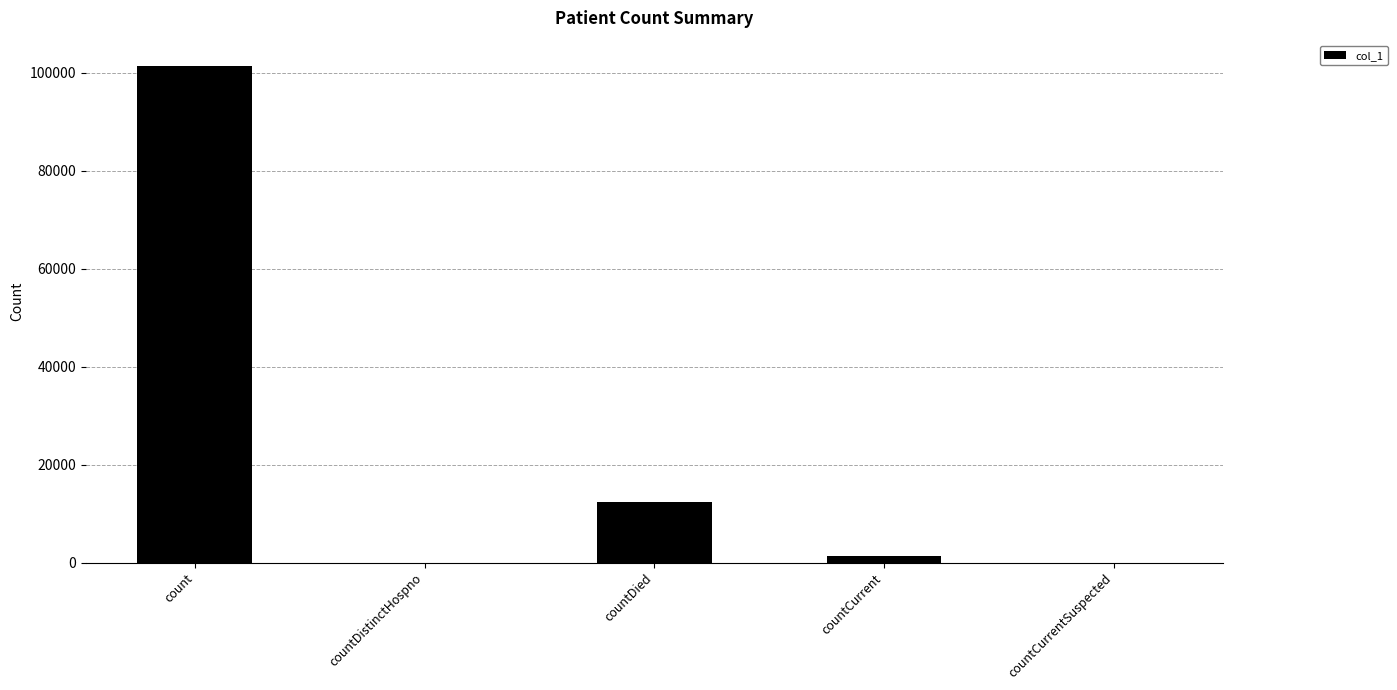

What is the greatest value displayed?

101425